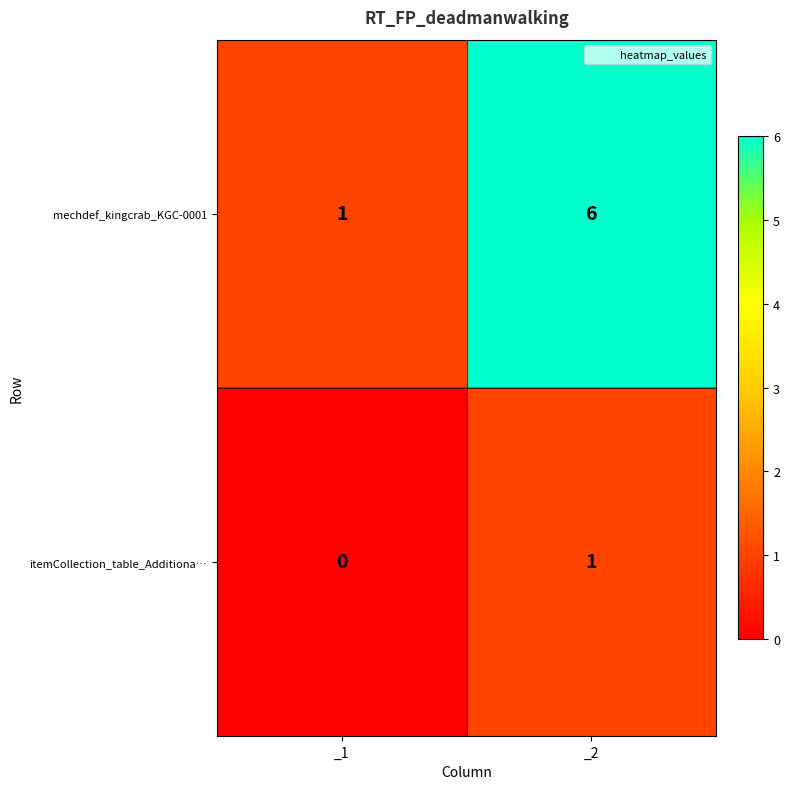

True or false: mechdef_kingcrab_KGC-0001 has a value of 1 at _1.

True